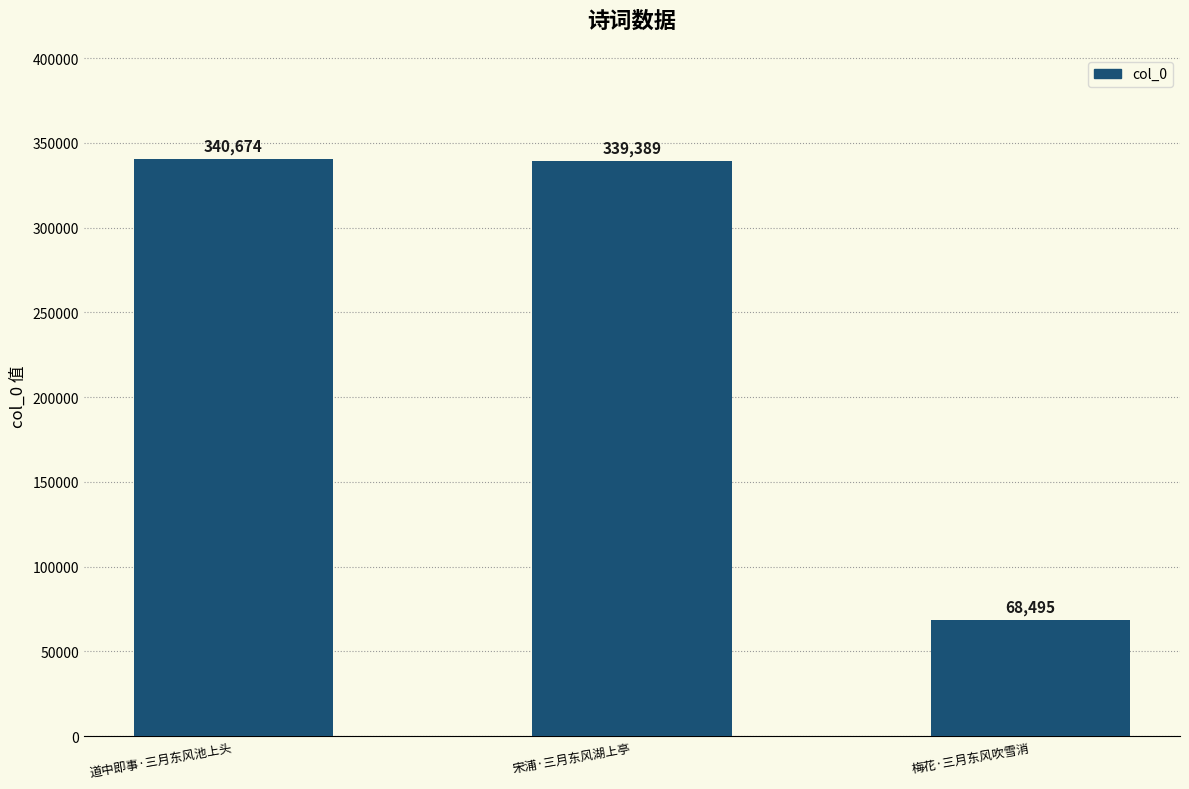

What position from the right is 道中即事·三月东风池上头?

3